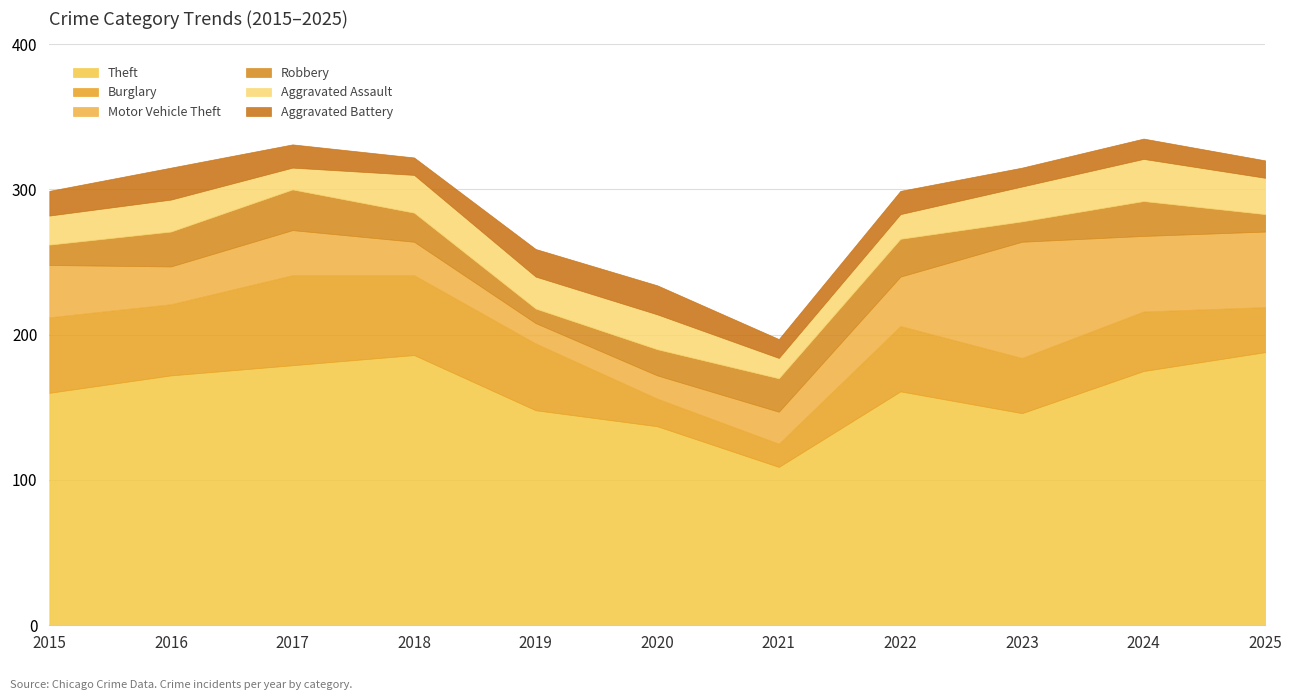

Does the chart have visible grid lines?

Yes